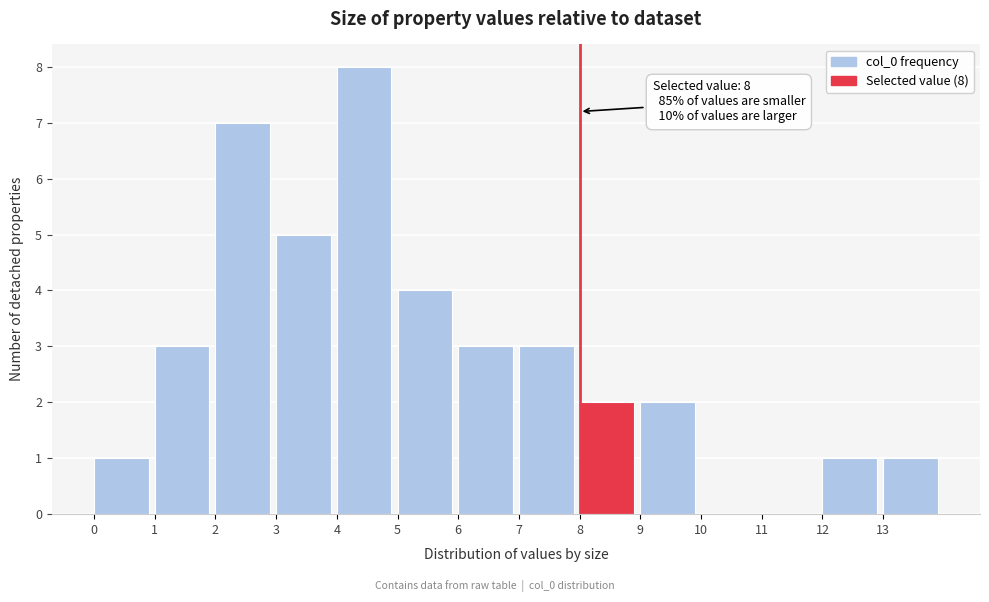

Over which range of the x-axis is the bar tallest?

4 to 5